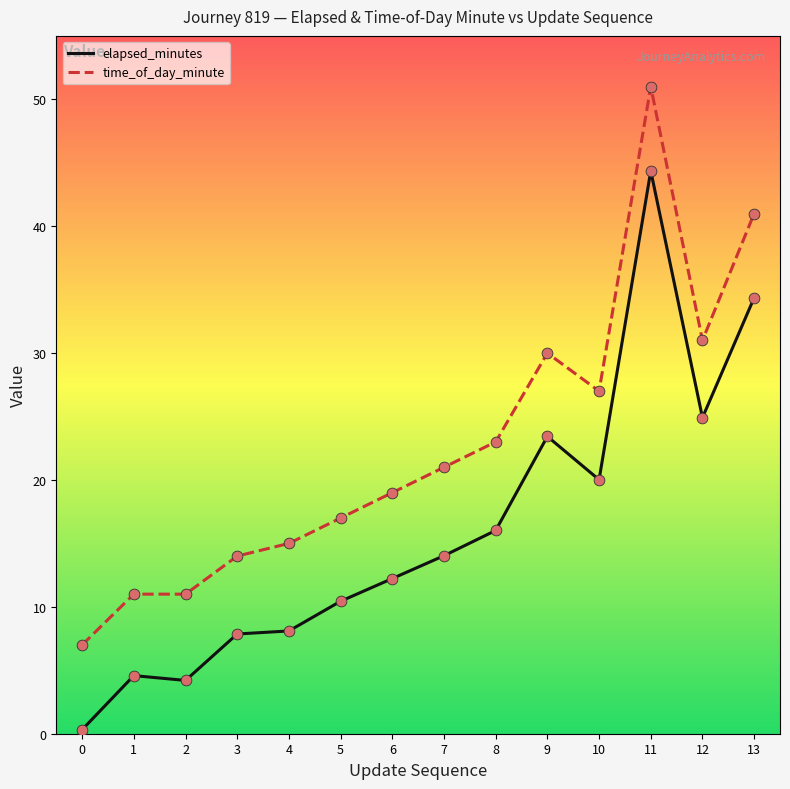

At which category is the sum across all series the highest?

11